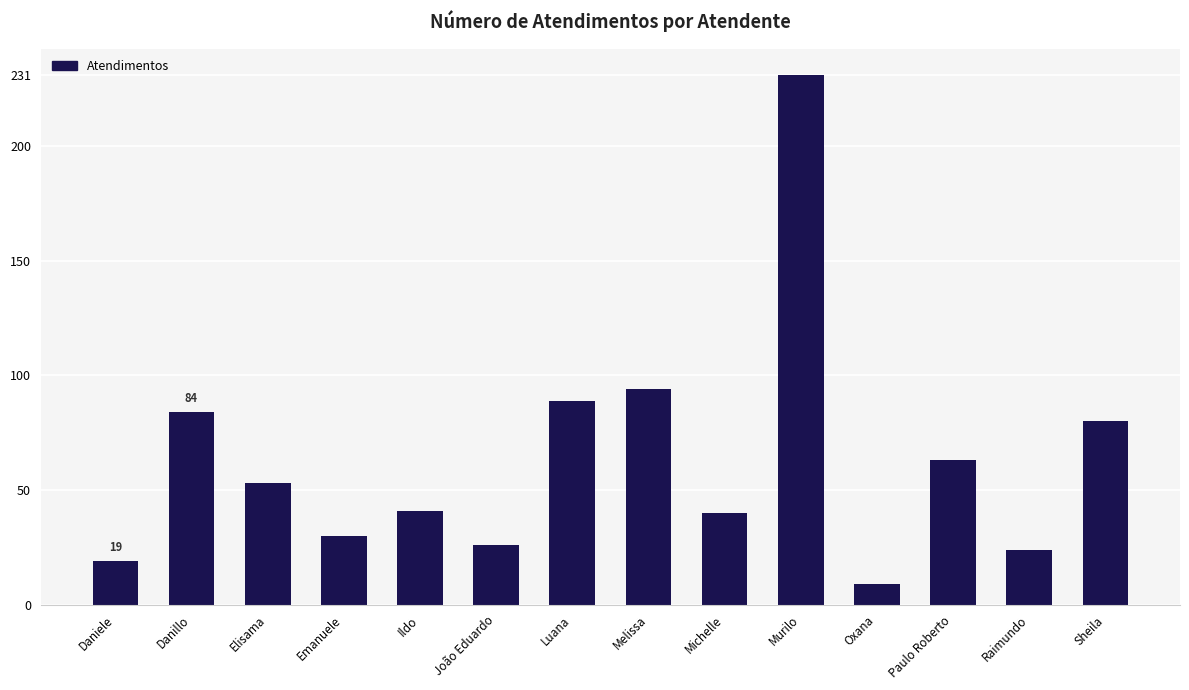

What is the label of the 9th bar from the left?

Michelle